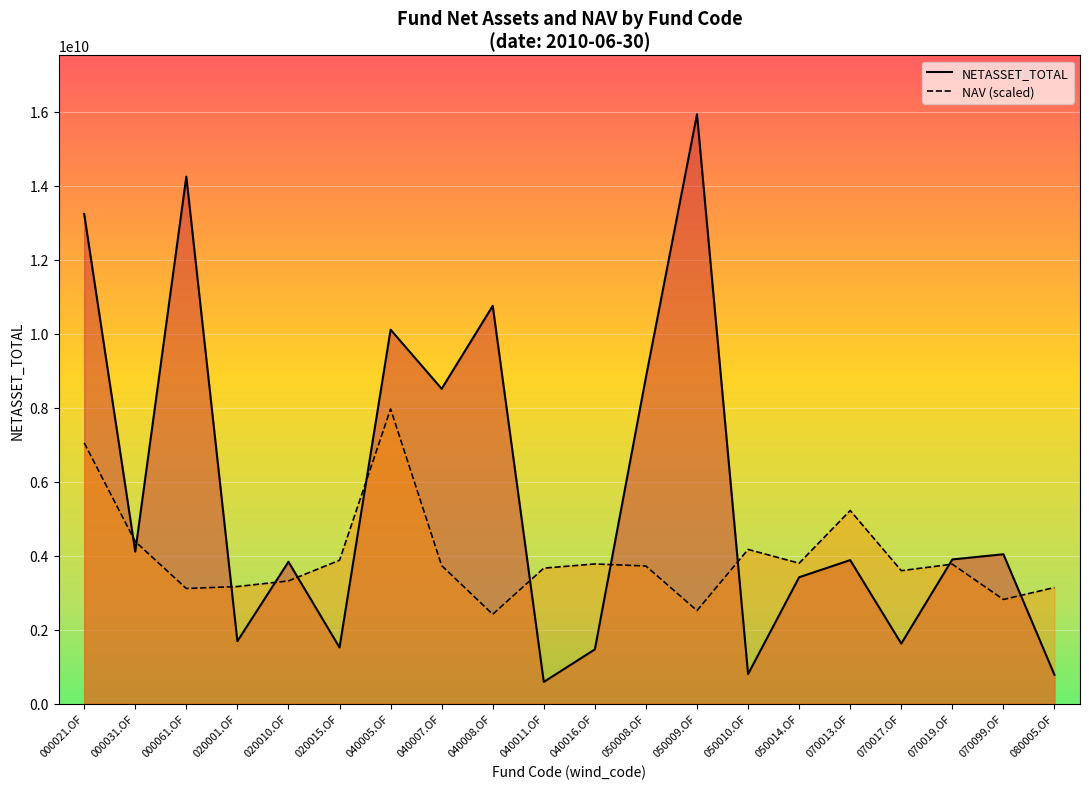

Where is NAV (scaled) nearest to the value 5192920394?

070013.OF